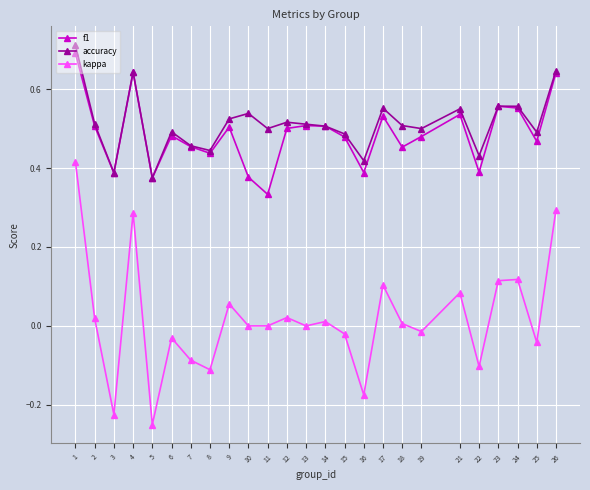

Which series has the largest range (max minus min)?

kappa